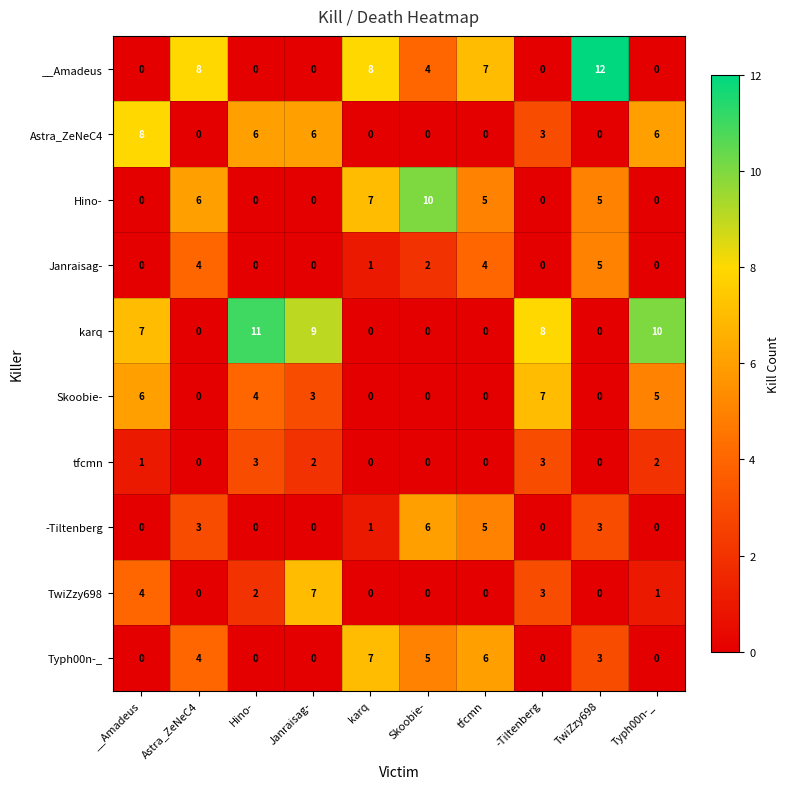

Which series changed the most between tfcmn and -Tiltenberg?

karq